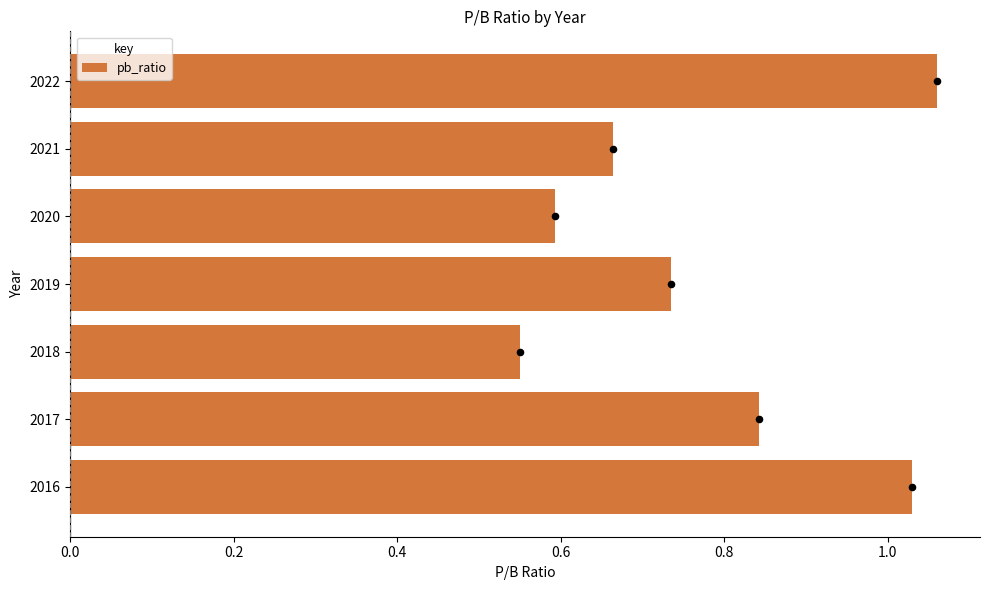

Is it true that pb_ratio equals 0.6 at 2017?

False